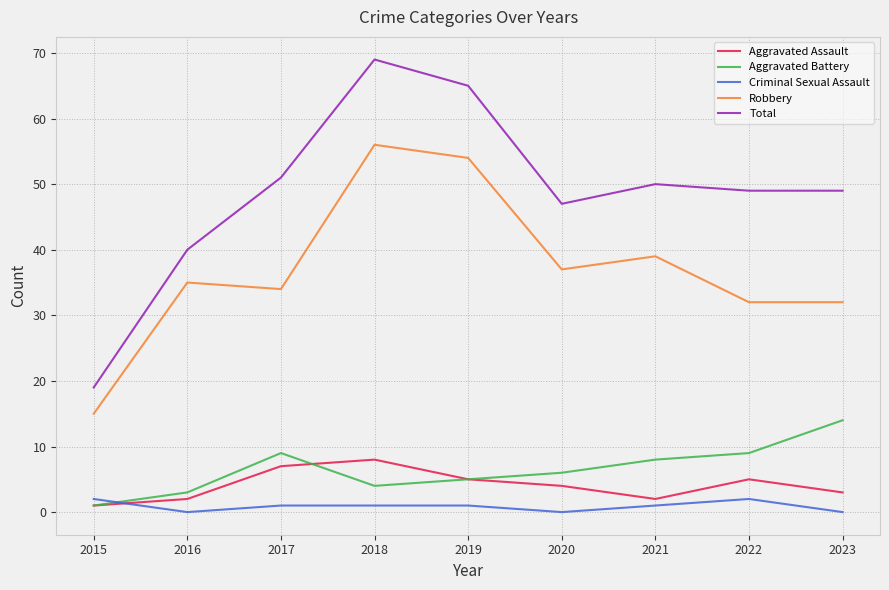

Reading right to left, extract all data points from this chart.

Aggravated Assault: 3	5	2	4	5	8	7	2	1
Aggravated Battery: 14	9	8	6	5	4	9	3	1
Criminal Sexual Assault: 0	2	1	0	1	1	1	0	2
Robbery: 32	32	39	37	54	56	34	35	15
Total: 49	49	50	47	65	69	51	40	19